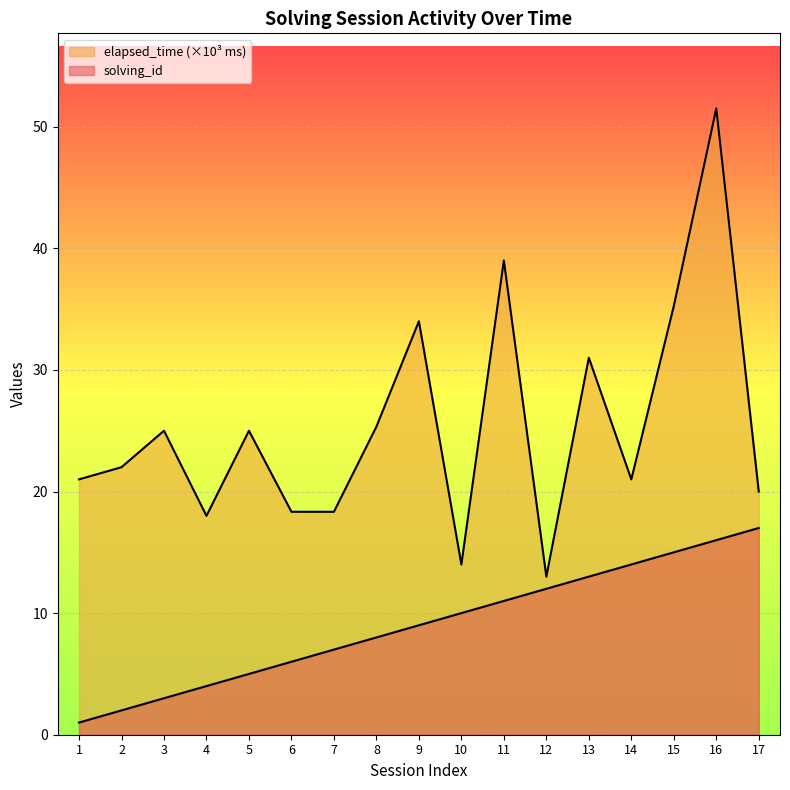

What is the greatest value displayed?

51.5